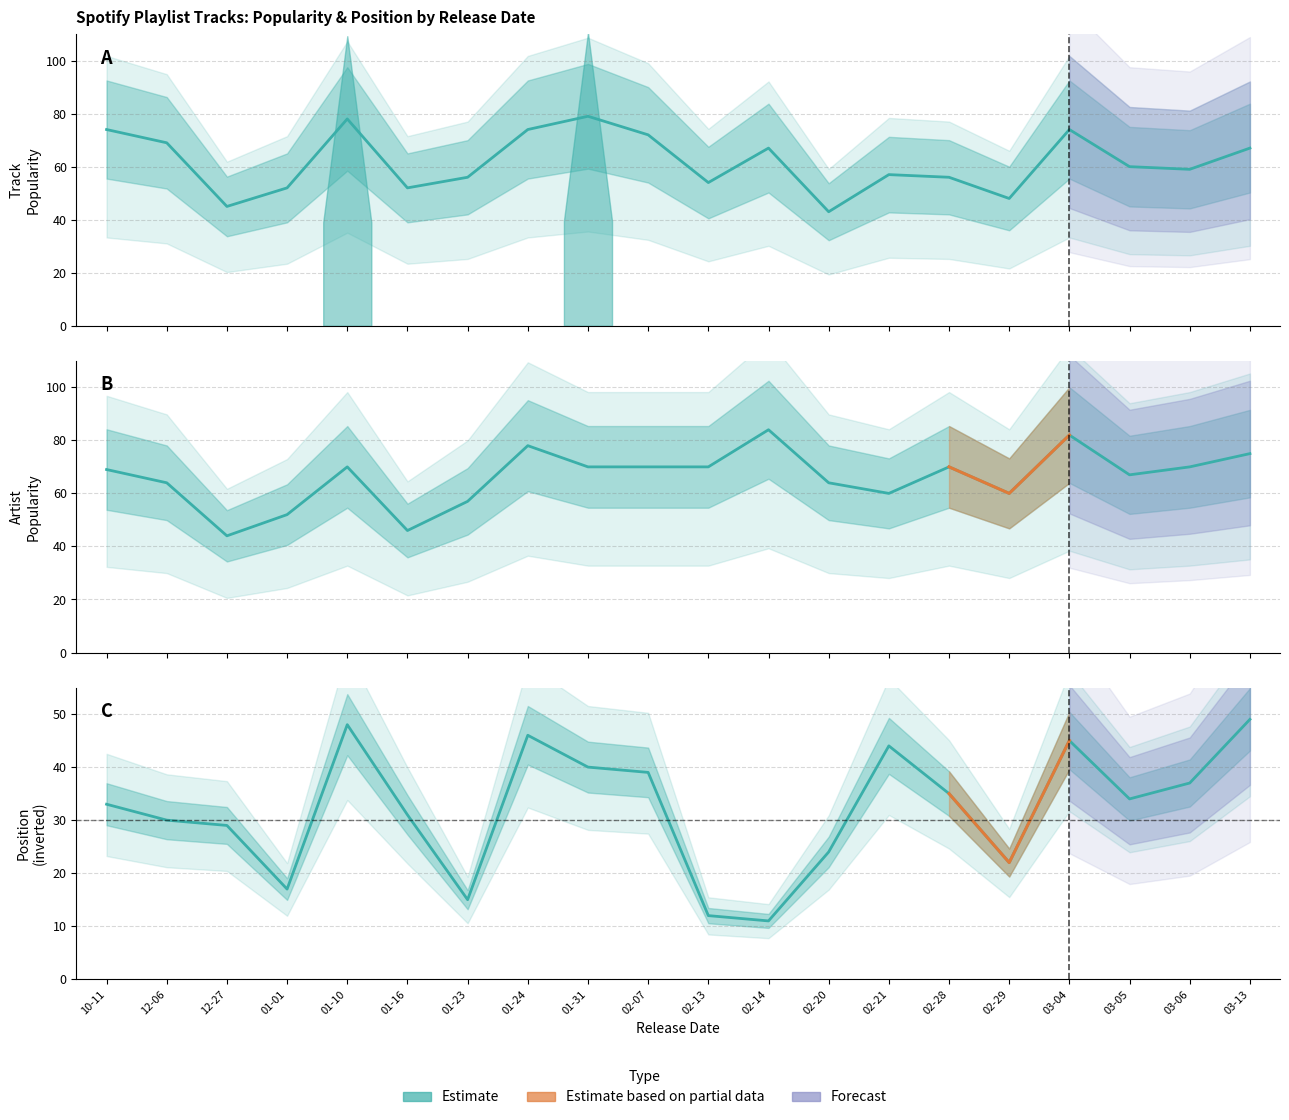

In Track Popularity, how many points are higher than both neighbors (excluding endpoints)?

5